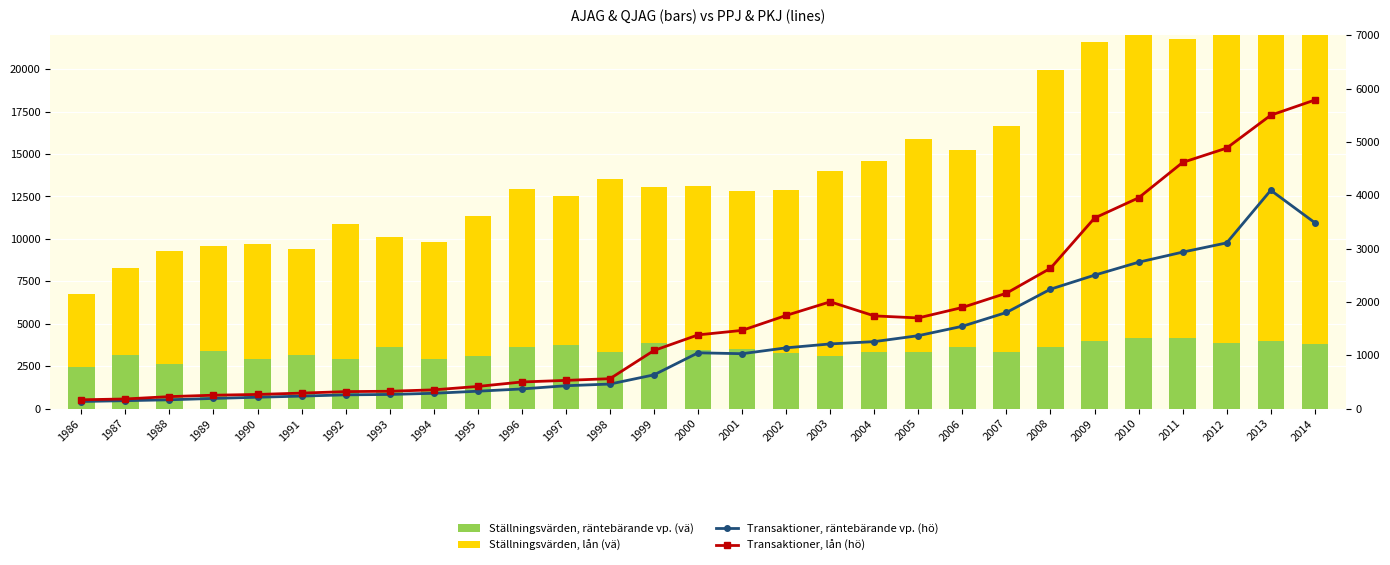

At which label does Transaktioner, räntebärande vp. (hö) reach its peak?

2013